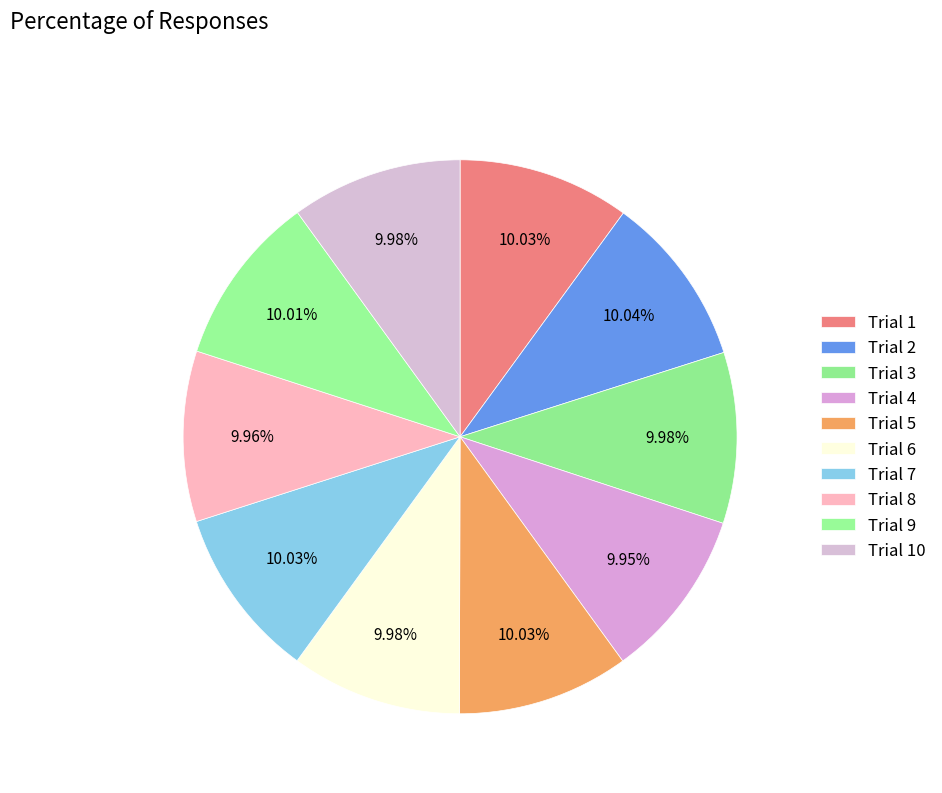

The Trial 9 slice represents 10% of the pie. True or false?

True